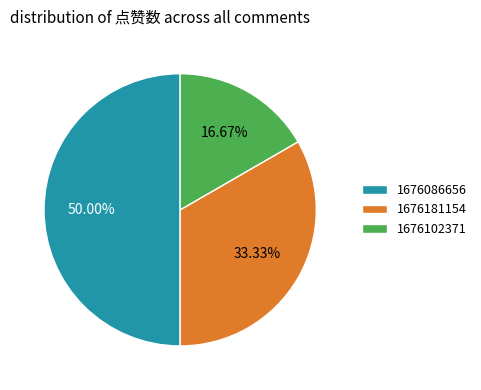

Which slice is the largest?

1676086656